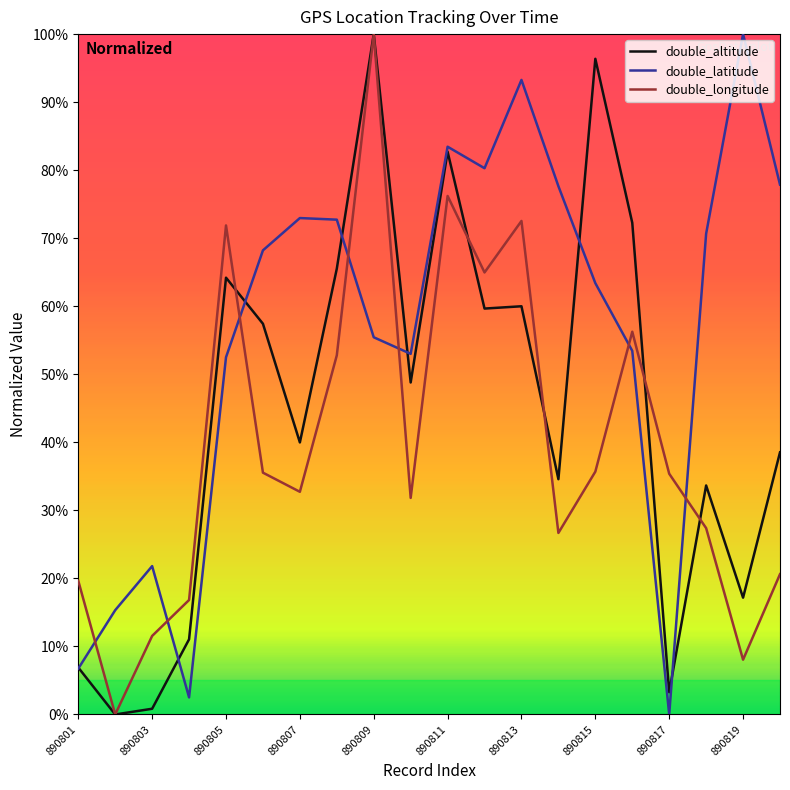

Does the chart have visible grid lines?

No